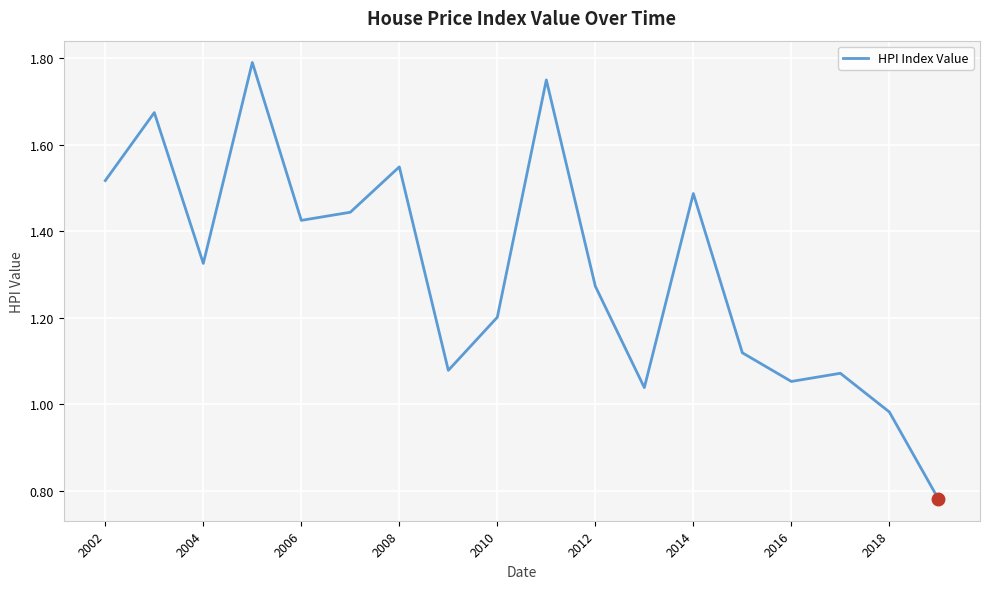

What is the maximum value shown in the chart?

1.8